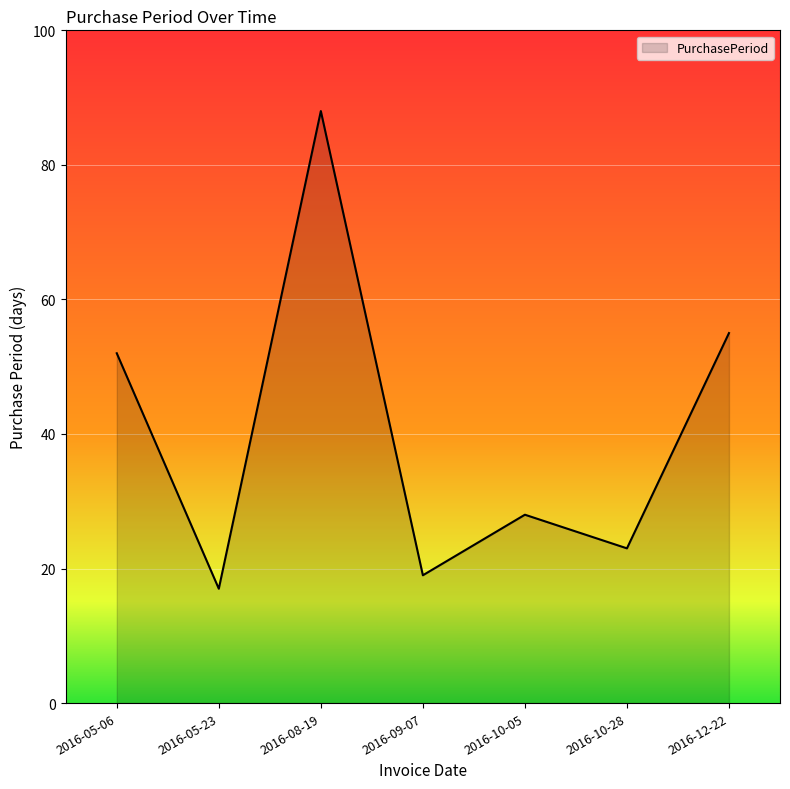

Reading right to left, transcribe all the data shown in this chart.

2016-12-22=55	2016-10-28=23	2016-10-05=28	2016-09-07=19	2016-08-19=88	2016-05-23=17	2016-05-06=52